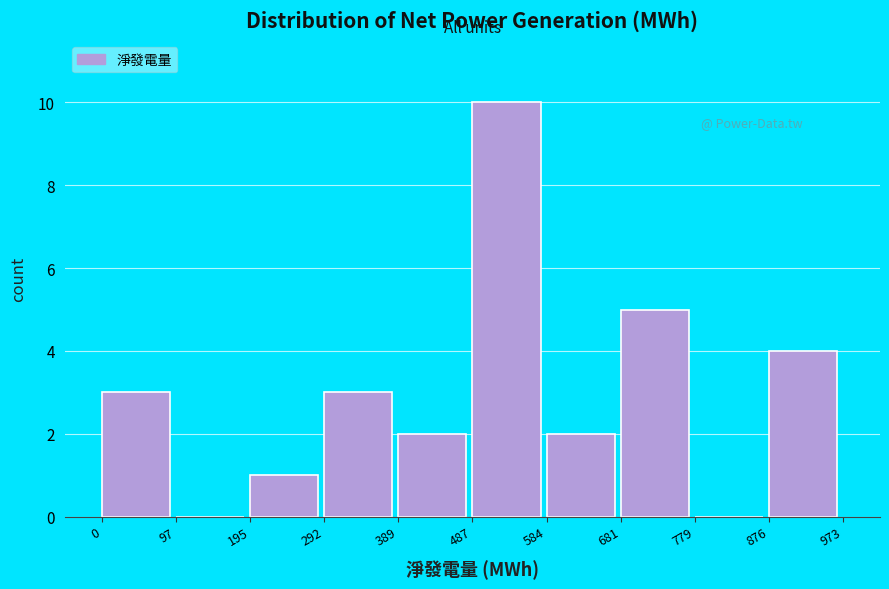

Reading left to right, transcribe this chart: for each bar, give the range it covers on the x-axis and its height. The values are not printed on the chart, so give them approximately, as read against the axis.

0 to 97: 3
97 to 195: 0
195 to 292: 1
292 to 389: 3
389 to 487: 2
487 to 584: 10
584 to 681: 2
681 to 779: 5
779 to 876: 0
876 to 973: 4